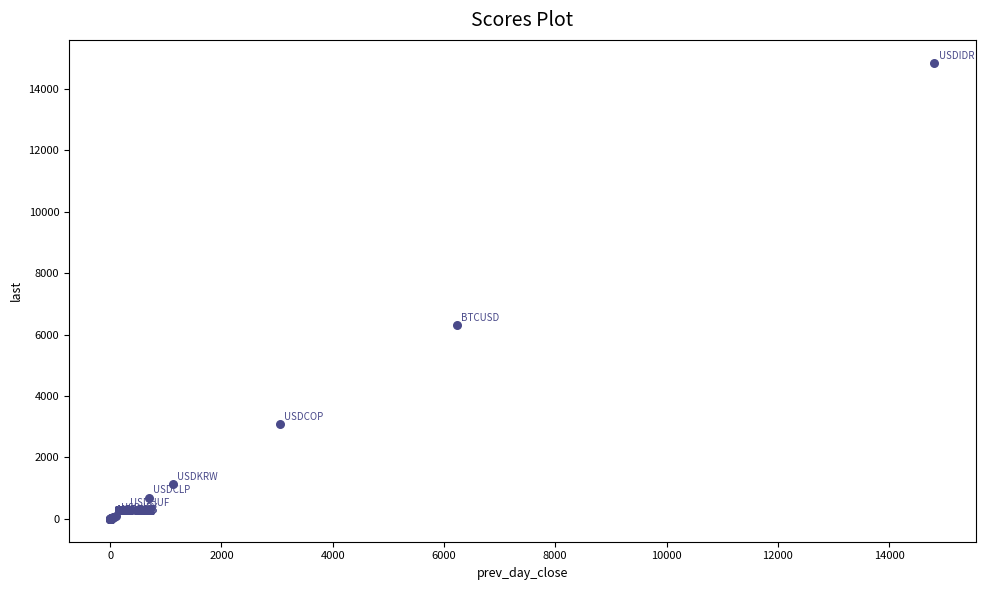

What Y value in the scatter plot is closest to 7426?

6299.0